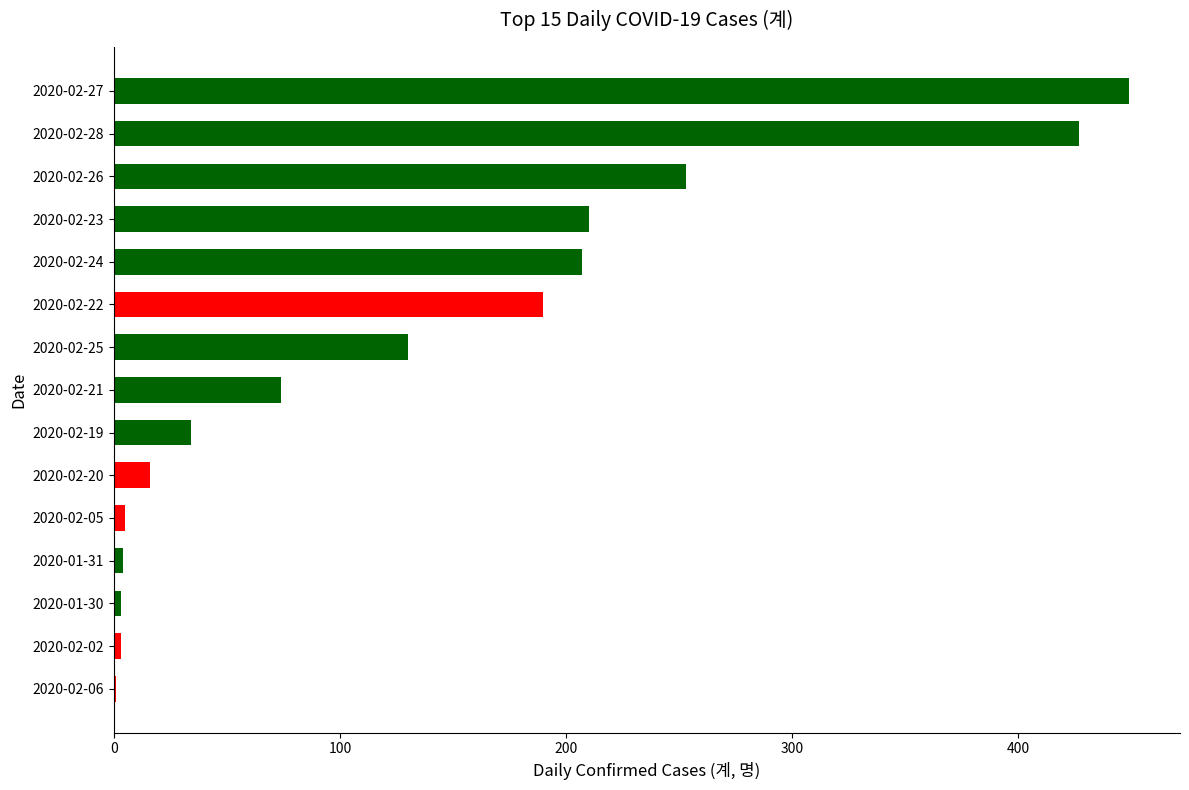

True or false: the data shows 362 at 2020-02-24.

False